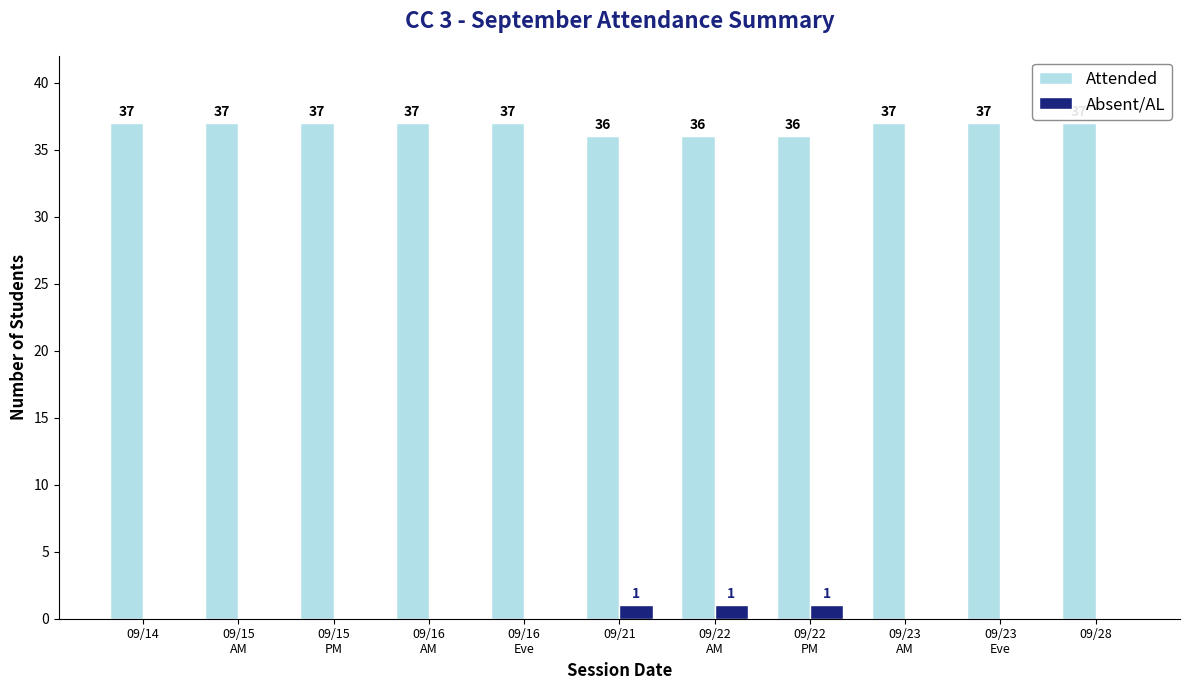

How many values in Absent/AL are above zero?

3